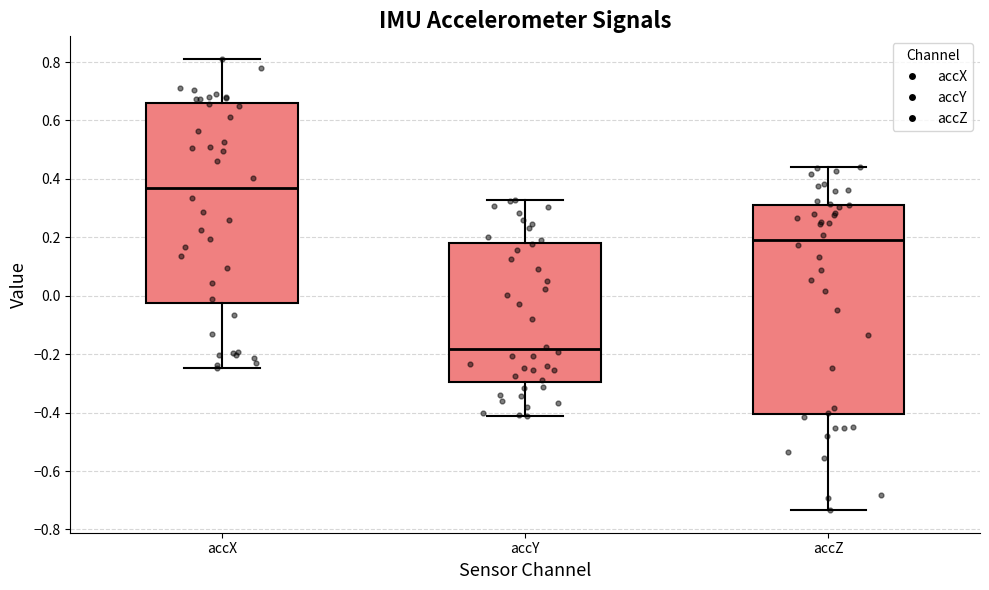

Which box has the highest median line?

accX